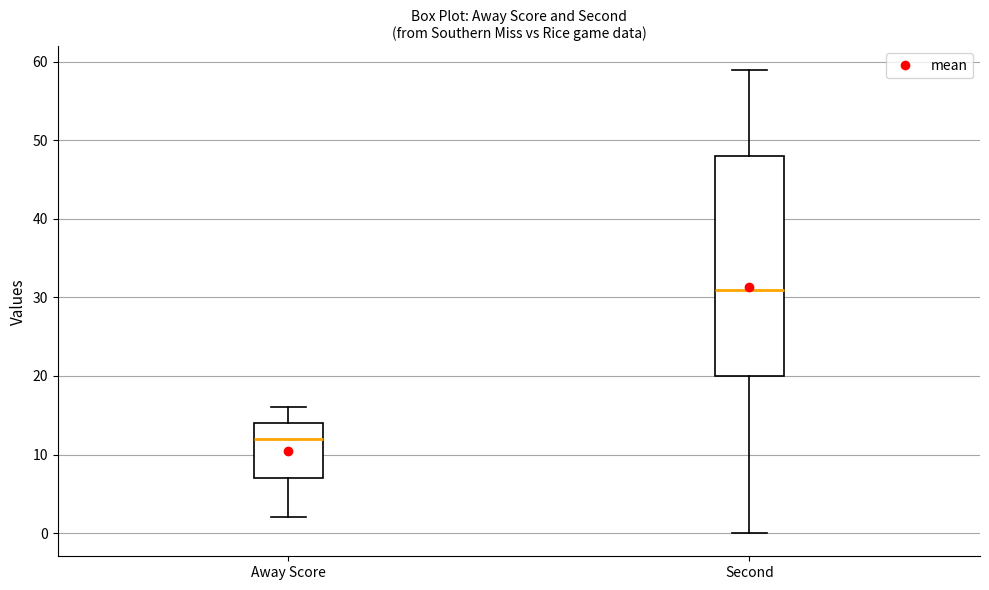

Where does the median line of the box for Away Score sit on the y-axis? The values are not printed on the chart, so give them approximately, as read against the axis.

12